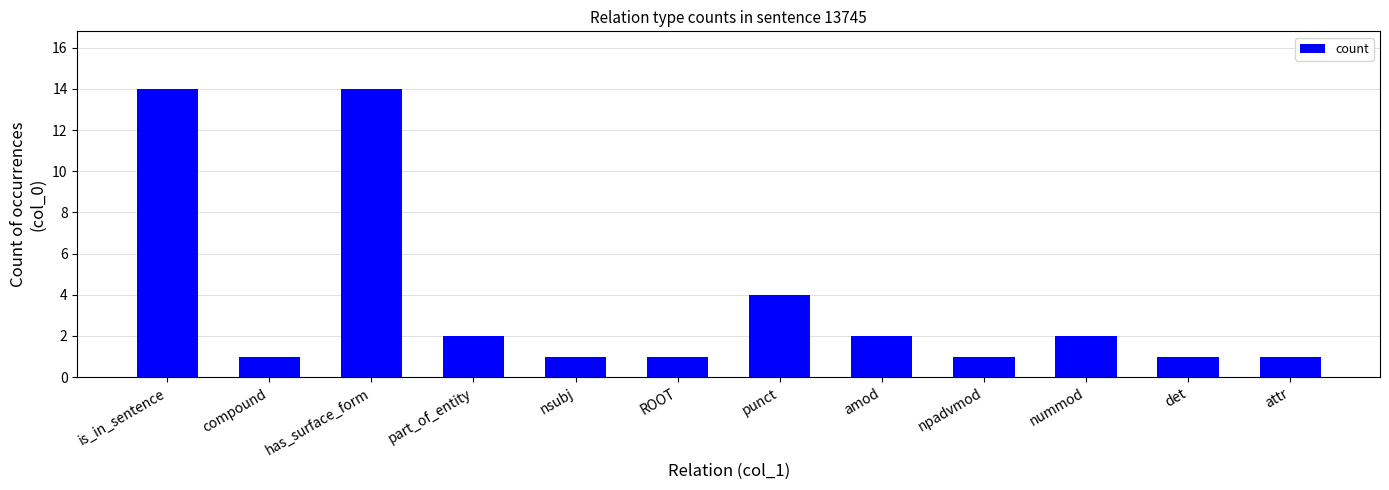

The chart shows a value of 1 at compound. True or false?

True